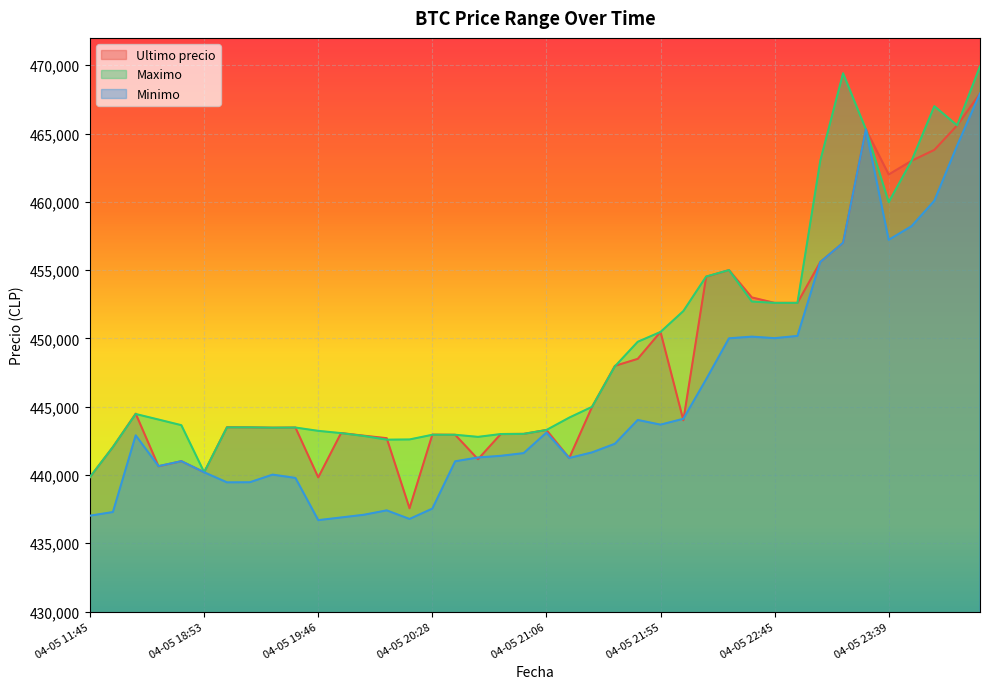

What is the label of the 3rd point from the left?

04-05 16:21